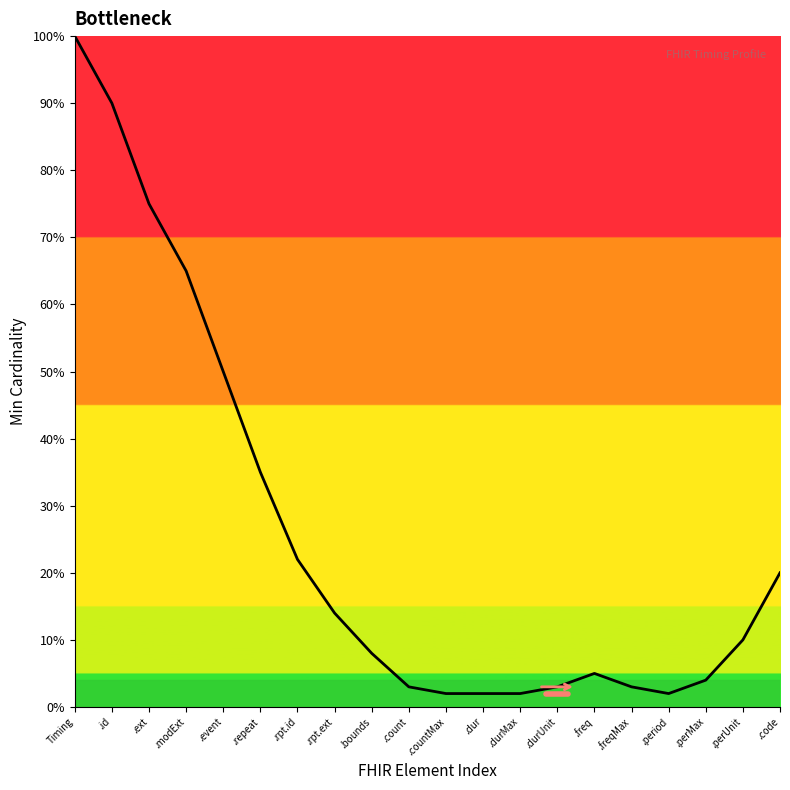

What position from the left is .freqMax?

16